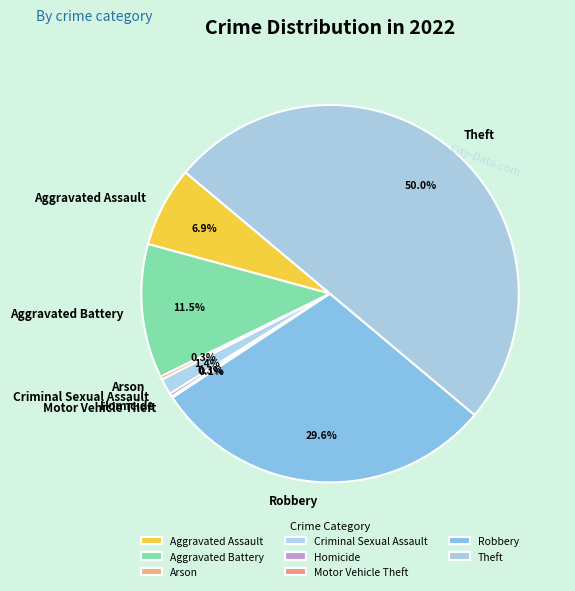

Does Homicide represent more than half of the total?

No